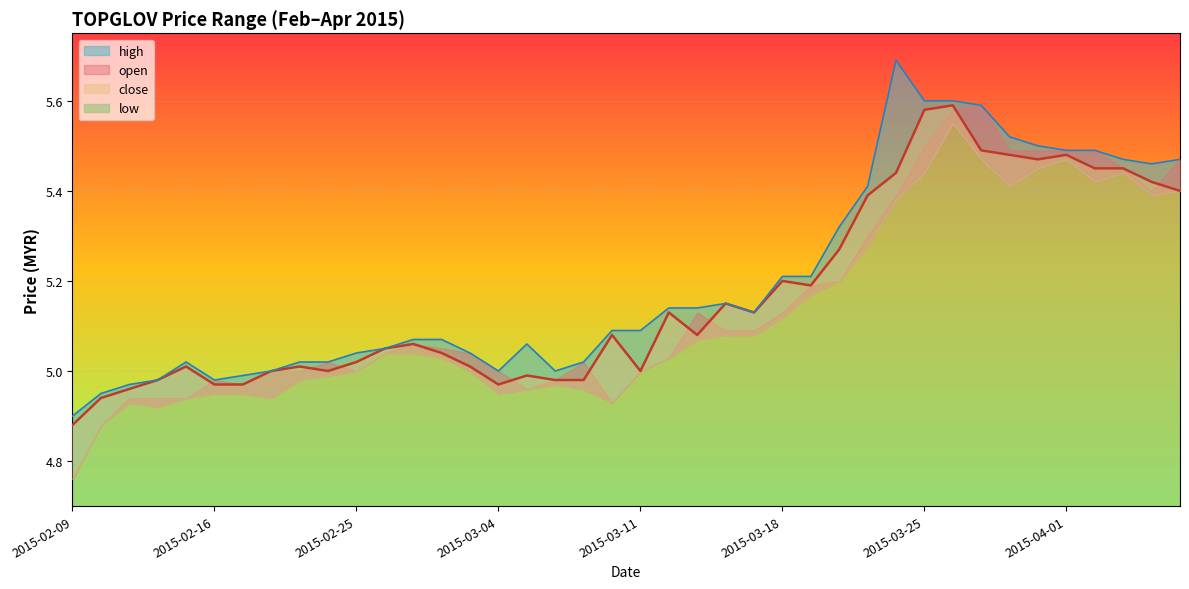

Is the value of low at 2015-03-27 greater than the value of high at 2015-04-02?

No